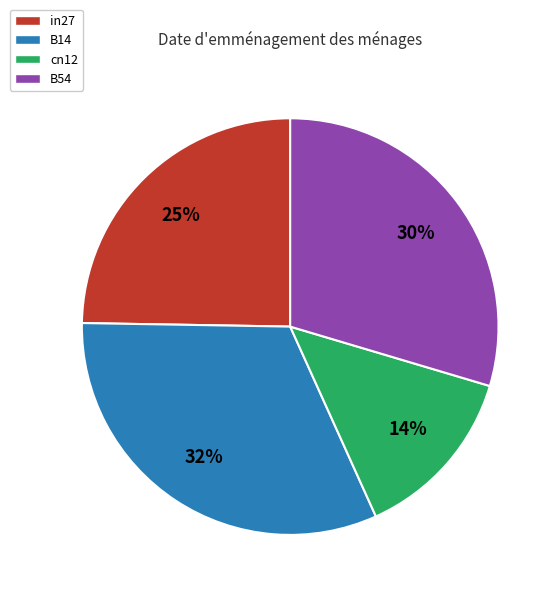

Combined, do B14 and cn12 account for over 50%?

No